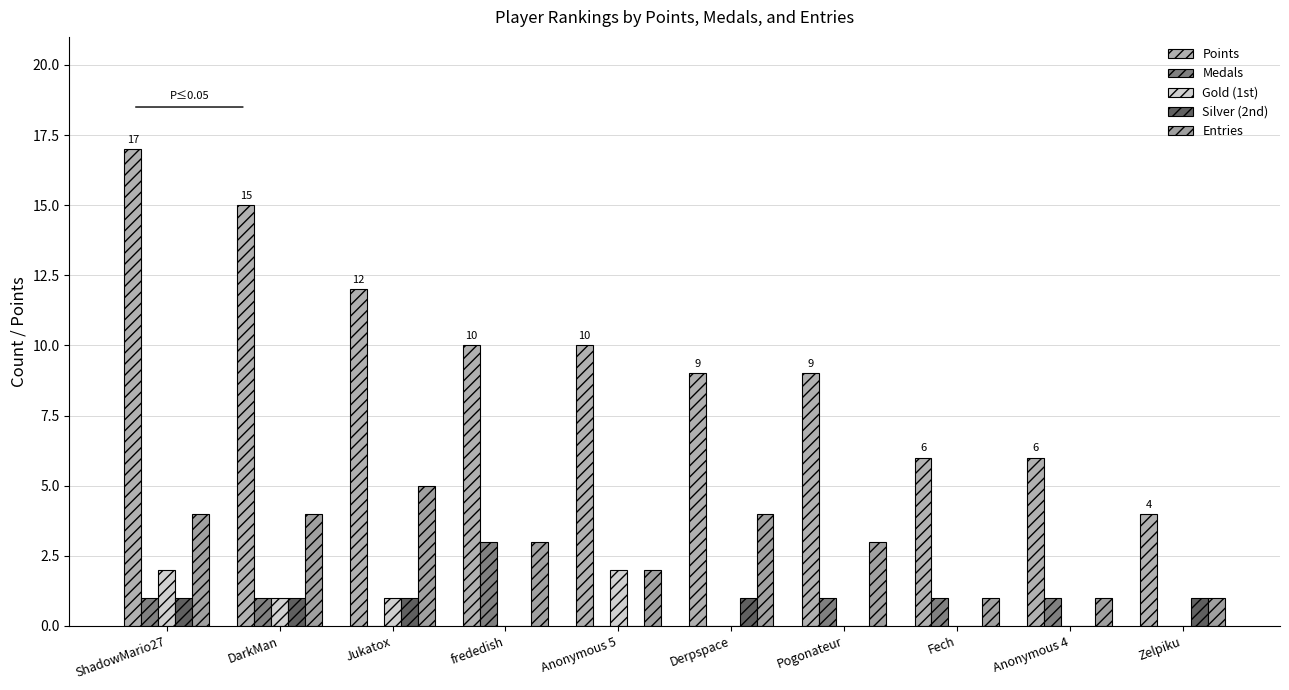

At which category is the sum across all series the highest?

ShadowMario27